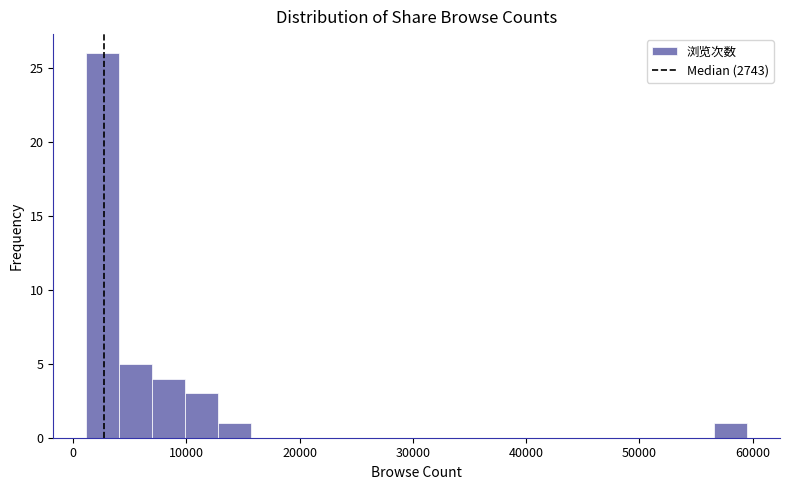

Around what value on the x-axis is the tallest bar? Give the approximate position of its centre, as read against the axis.

3000